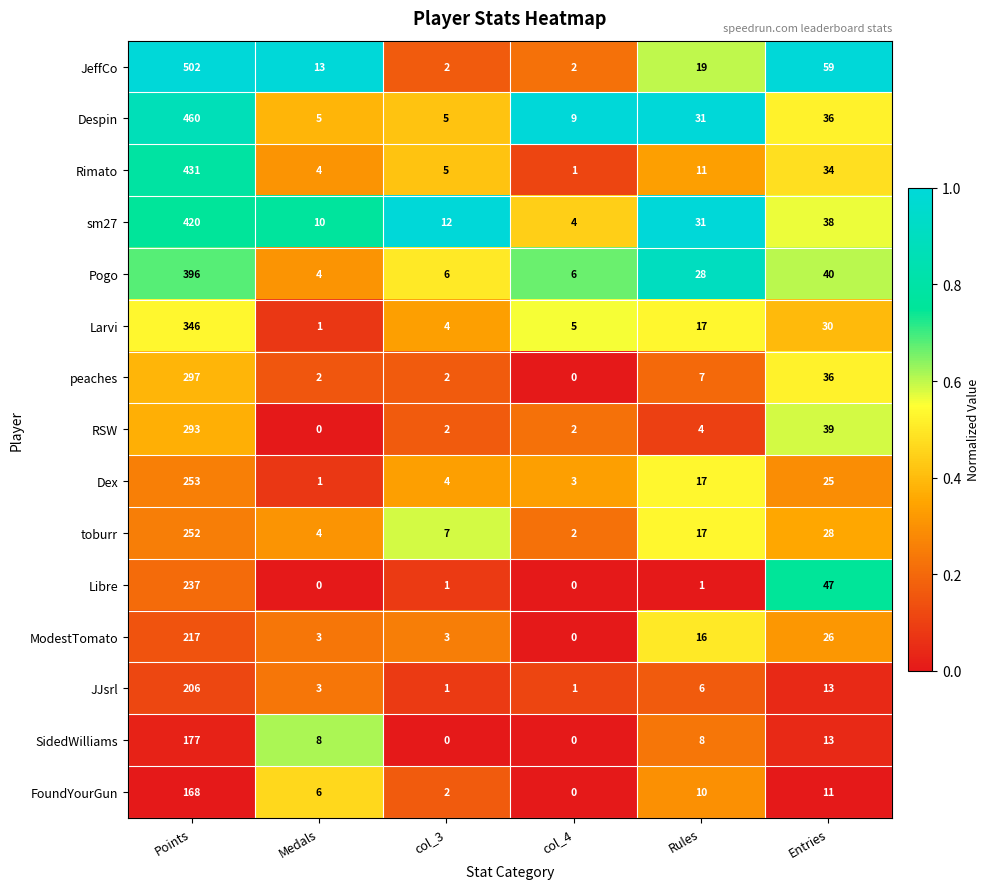

What is the difference between the FoundYourGun values at col_4 and Points?

168